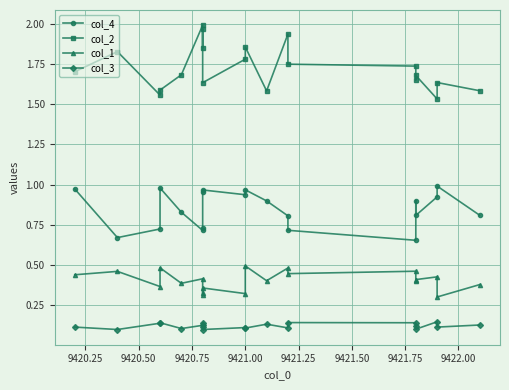

Reading left to right, list all the values displayed in this chart.

col_4: 1.0	0.7	0.7	1.0	0.8	0.7	0.7	1.0	1.0	0.9	1.0	0.9	0.8	0.7	0.7	0.9	0.8	0.9	1.0	0.8
col_2: 1.7	1.8	1.6	1.6	1.7	2.0	1.9	2.0	1.6	1.8	1.9	1.6	1.9	1.7	1.7	1.6	1.7	1.5	1.6	1.6
col_1: 0.4	0.5	0.4	0.5	0.4	0.4	0.3	0.3	0.4	0.3	0.5	0.4	0.5	0.4	0.5	0.4	0.4	0.4	0.3	0.4
col_3: 0.1	0.1	0.1	0.1	0.1	0.1	0.1	0.1	0.1	0.1	0.1	0.1	0.1	0.1	0.1	0.1	0.1	0.1	0.1	0.1